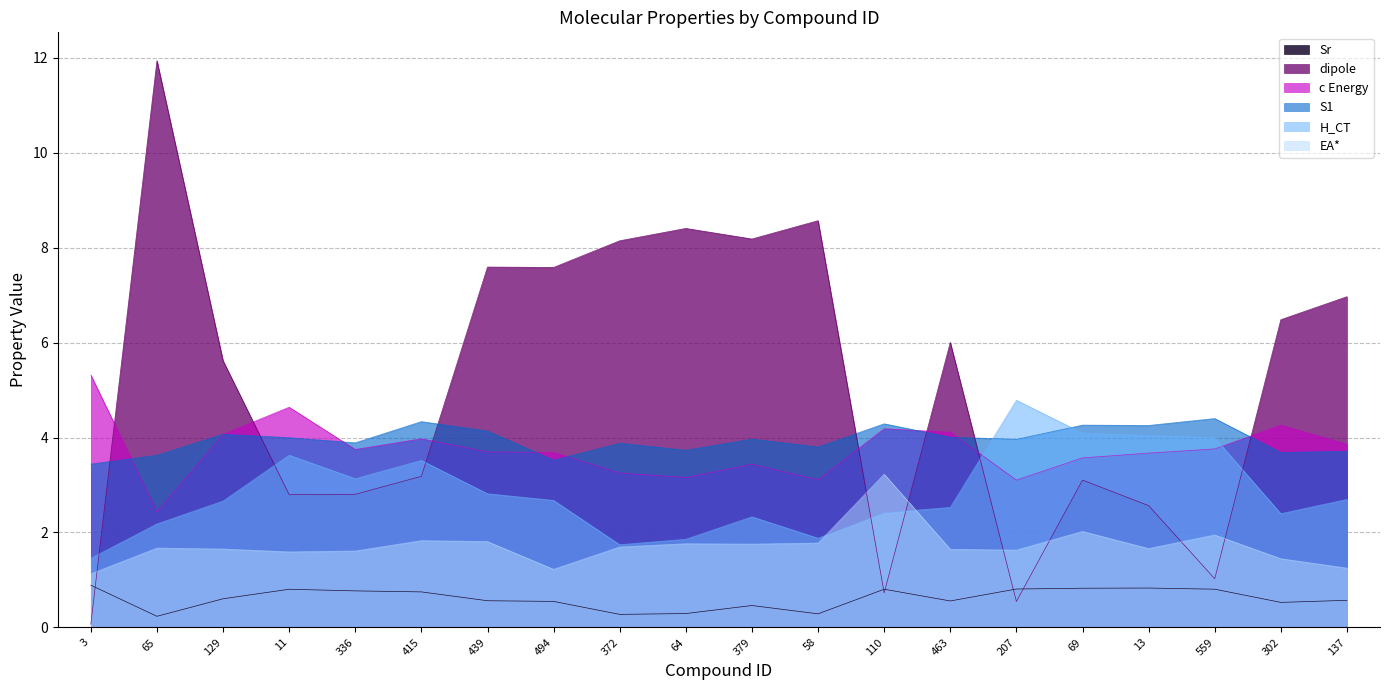

After their last crossing, which series has the higher values: S1 or dipole?

dipole